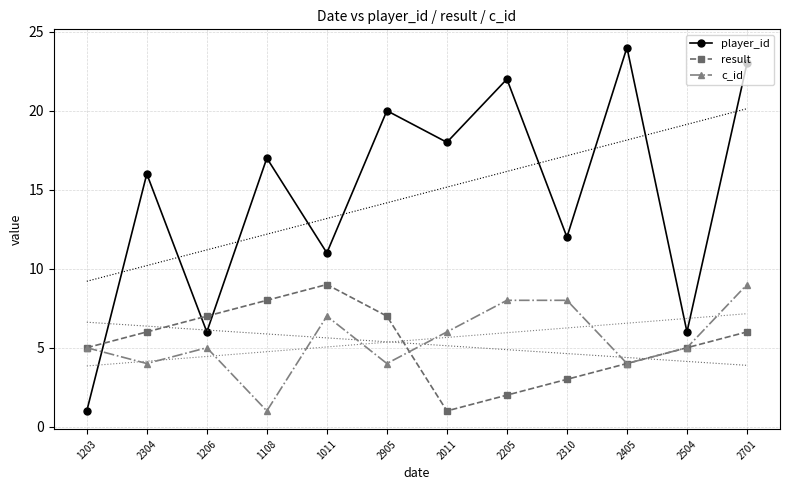

Which category has the lowest value across all series?

1203